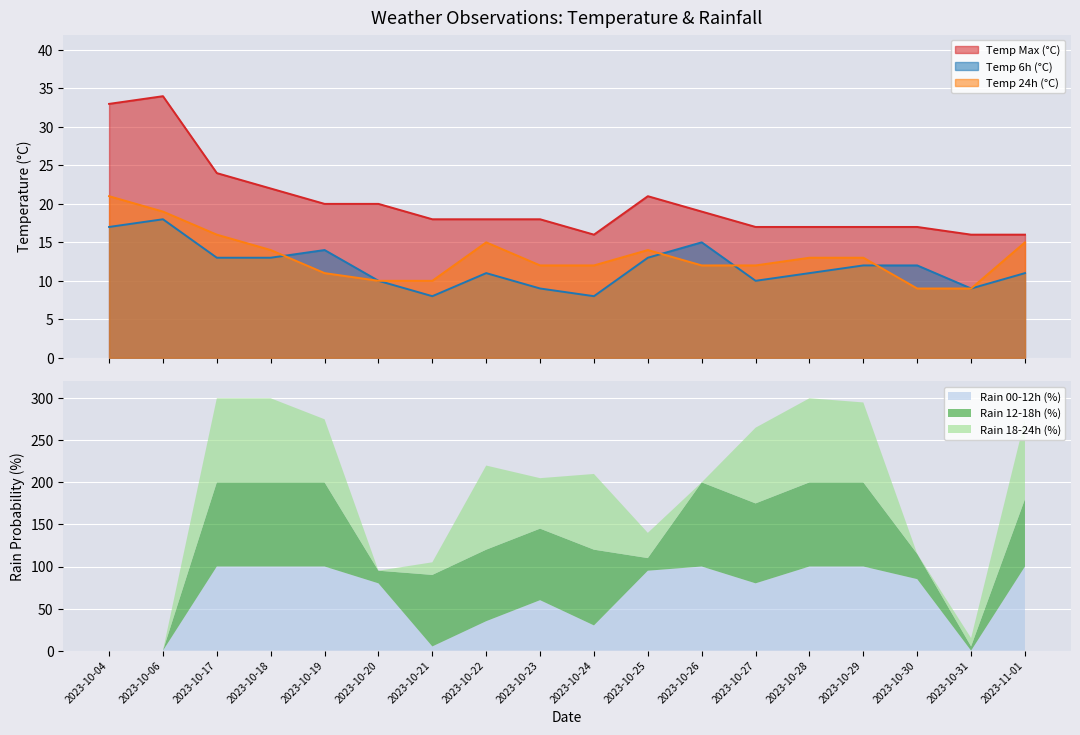

True or false: Temp 24h (°C) and Temp Max (°C) intersect in this chart.

False